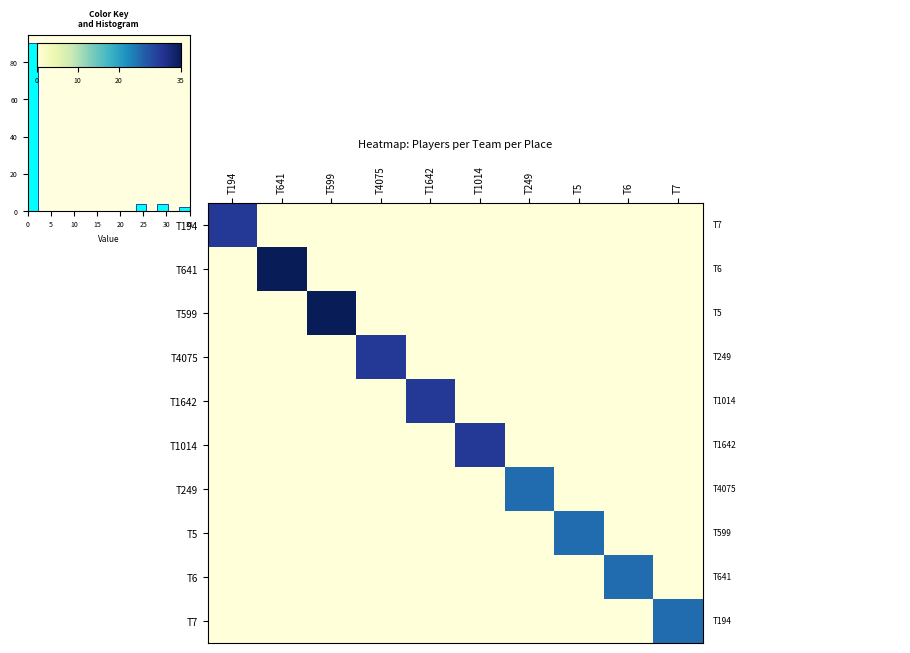

At which category is the sum across all series the highest?

T641